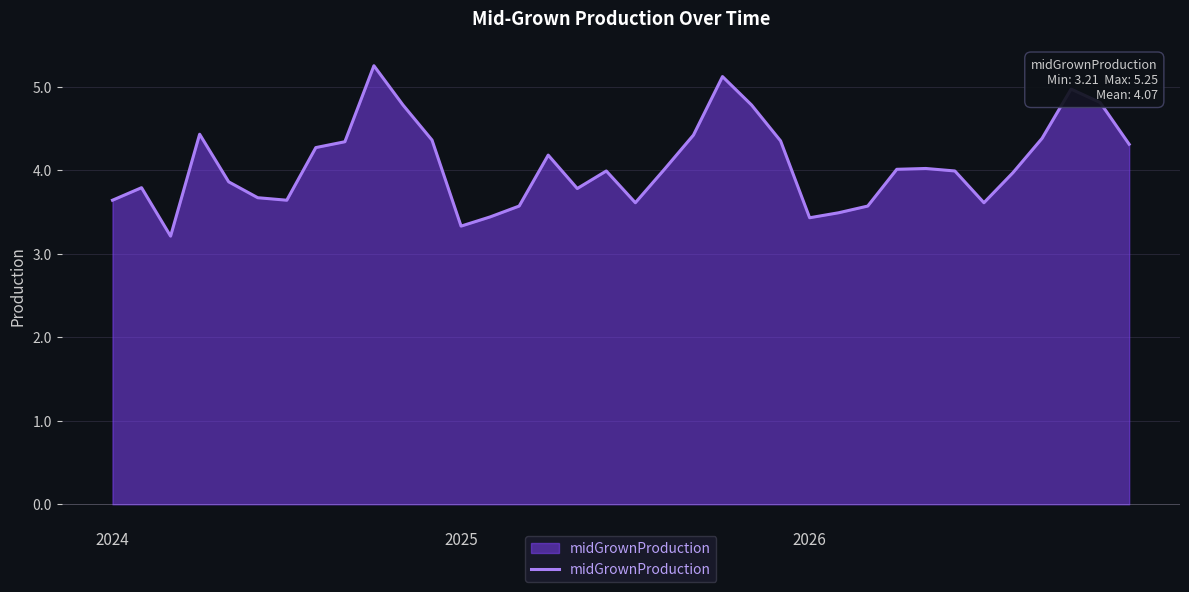

What is the smallest value displayed?

3.2